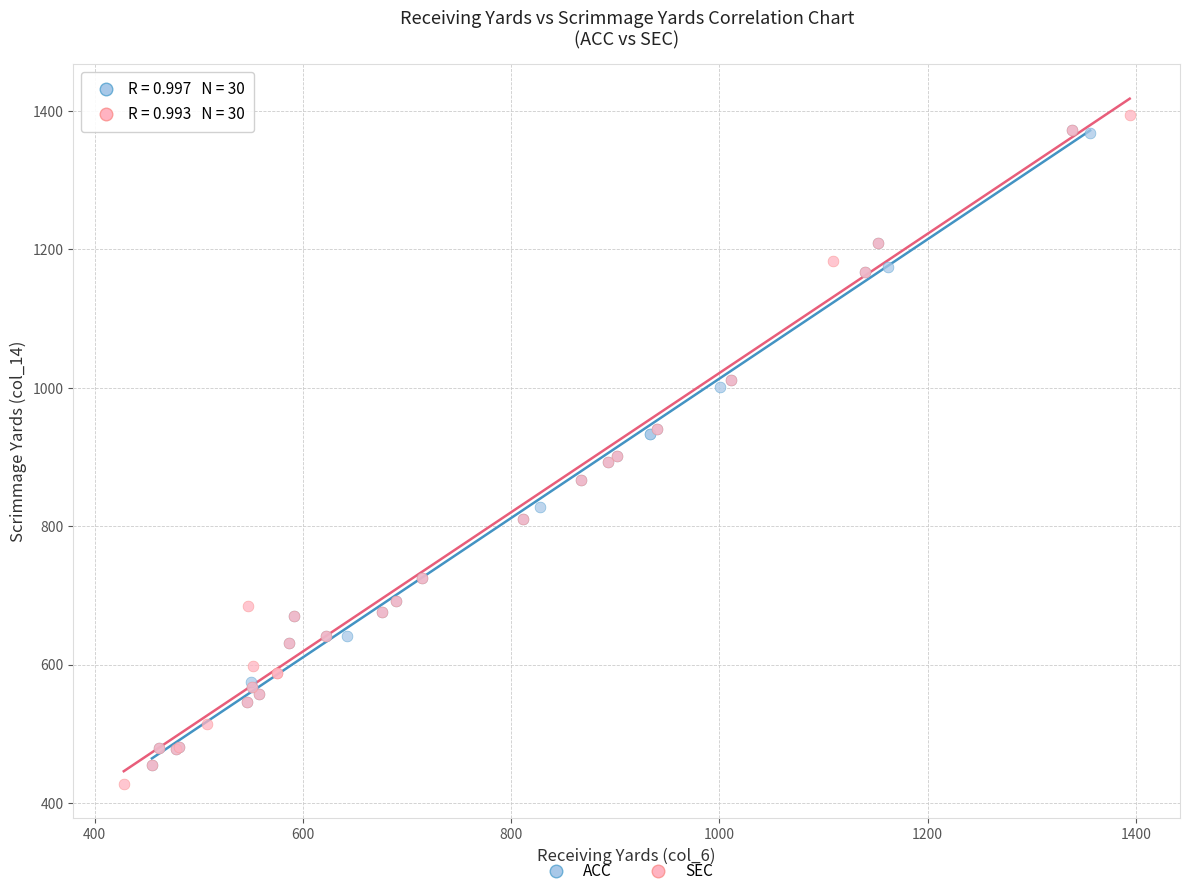

What are all the series names shown in the legend?

ACC, SEC